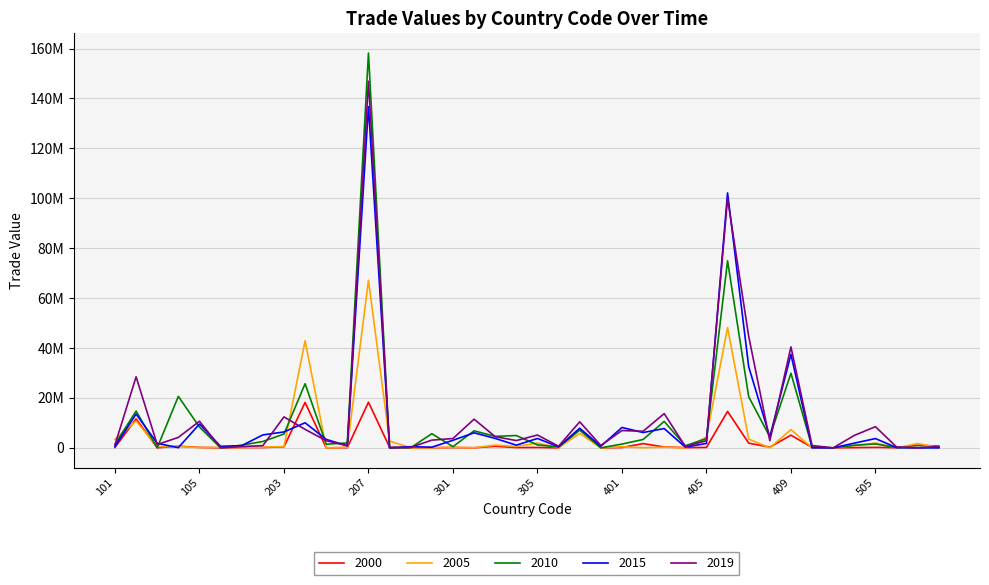

What are all the series names shown in the legend?

2000, 2005, 2010, 2015, 2019